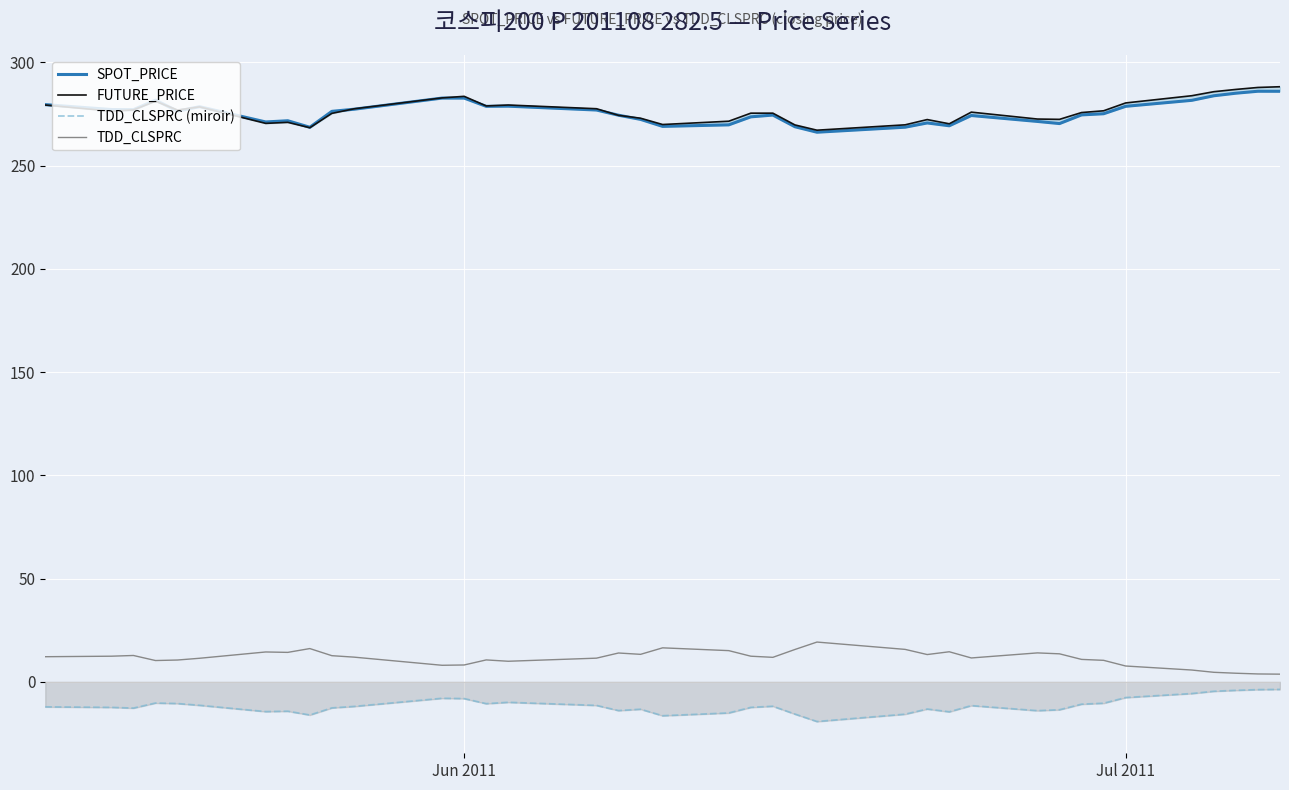

True or false: TDD_CLSPRC and FUTURE_PRICE intersect in this chart.

False